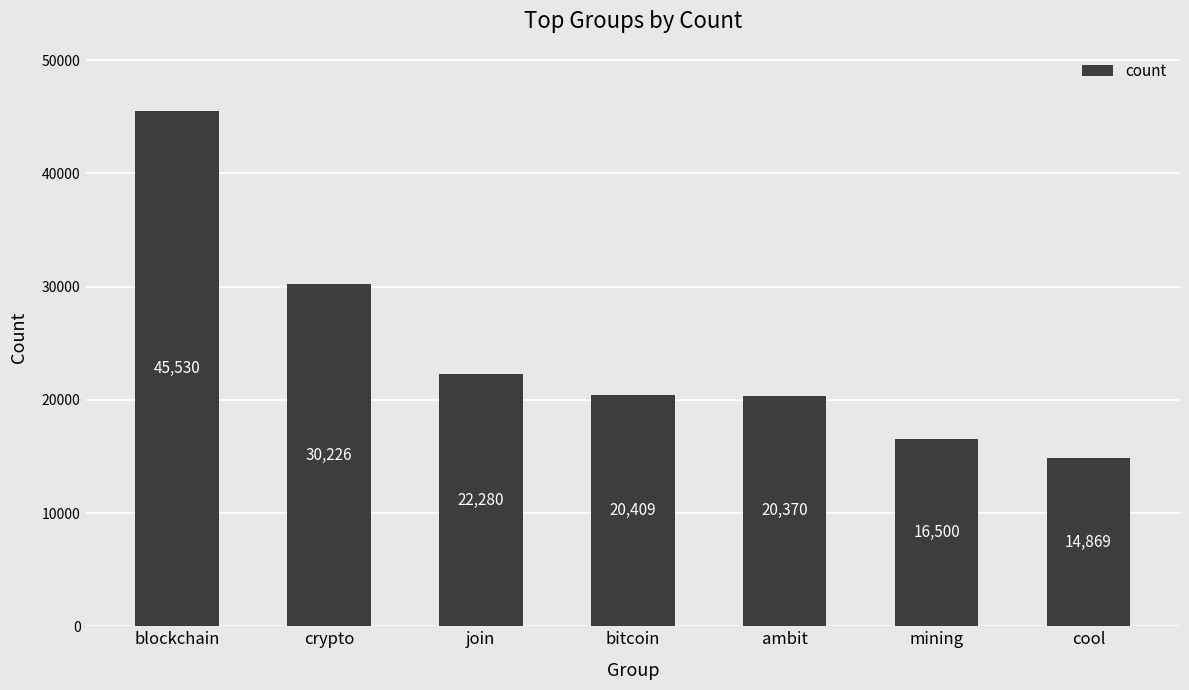

True or false: the data shows 39483 at join.

False